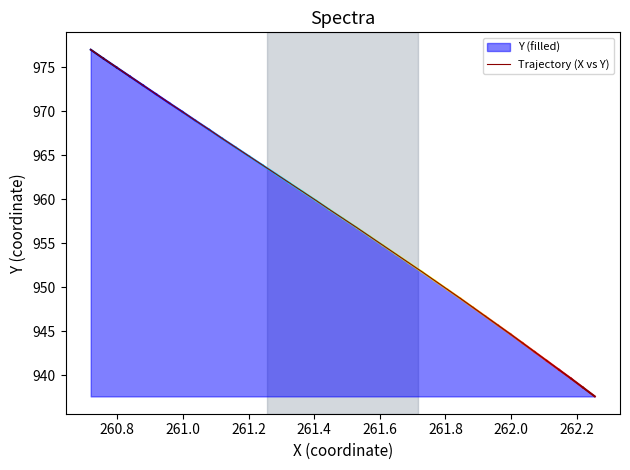

What is the greatest value displayed?

977.0